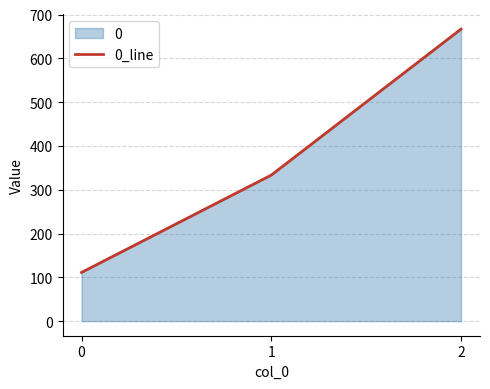

Reading left to right, what are all the values shown in this chart?

0=111.1	1=333.3	2=666.7